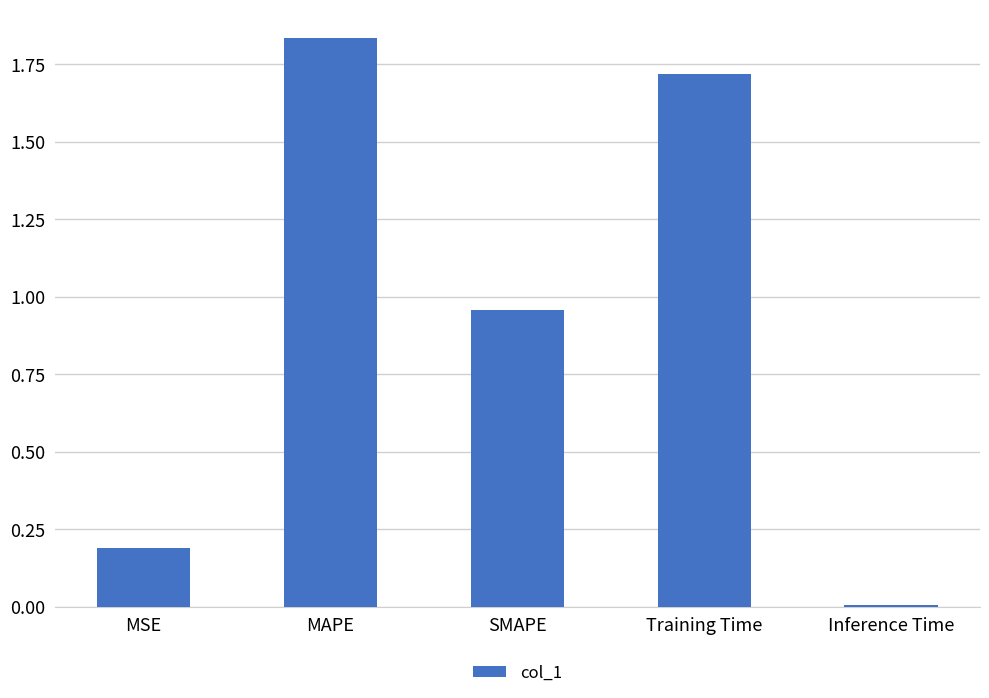

List the labels in order of value, smallest first.

Inference Time, MSE, SMAPE, Training Time, MAPE